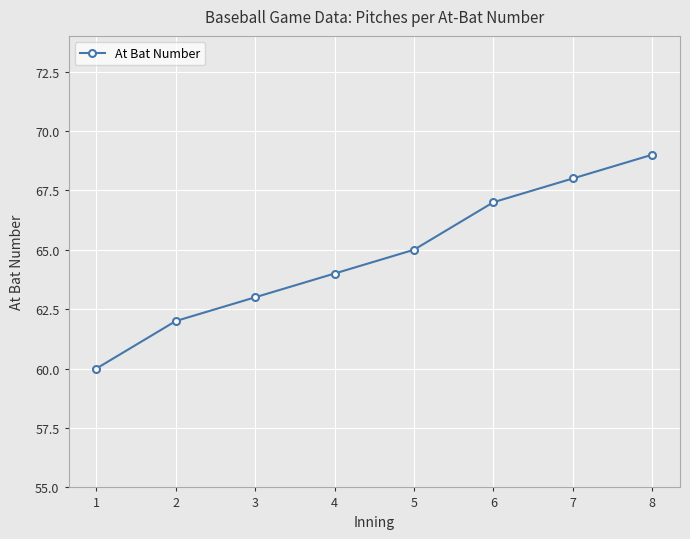

What is the difference between the values at 7 and 1?

8